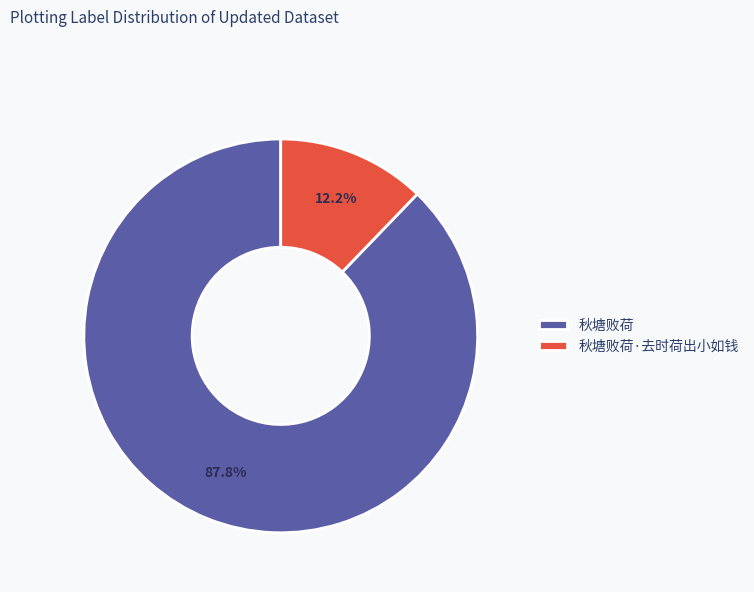

What is the smallest slice in the pie chart?

秋塘败荷·去时荷出小如钱